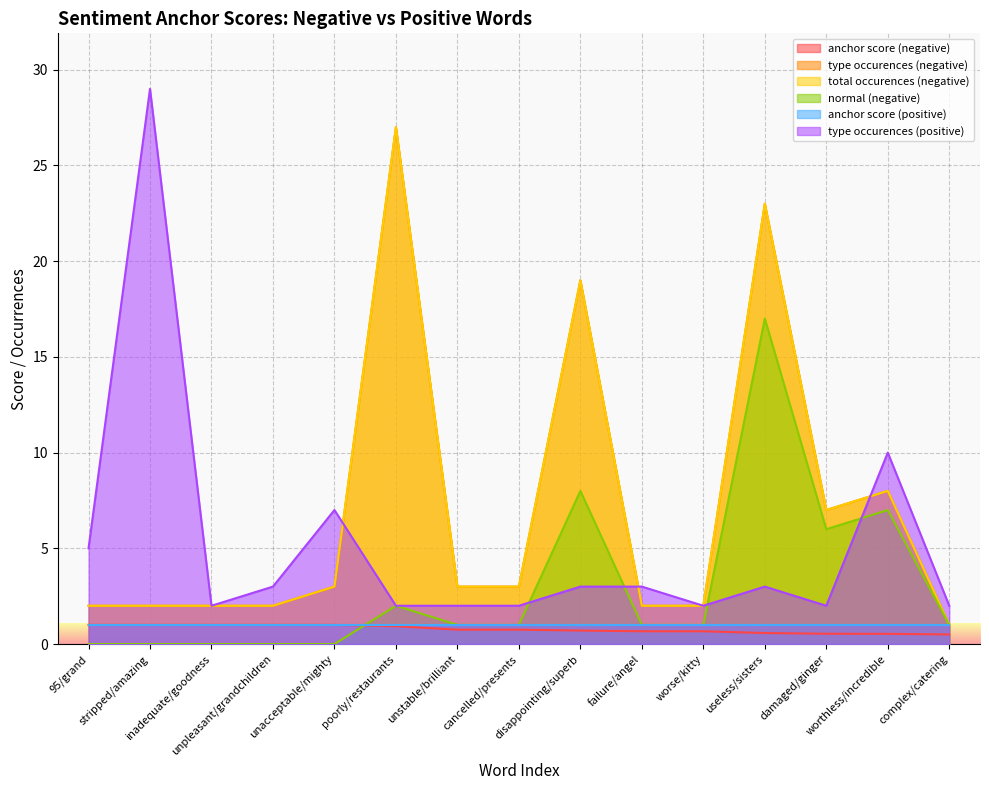

What is the difference between the highest and lowest values at 95/grand?

5.0